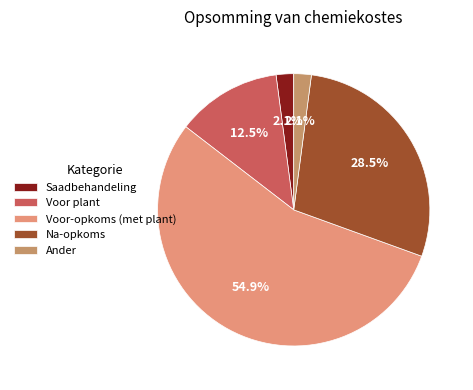

How many slices are in this pie chart?

5